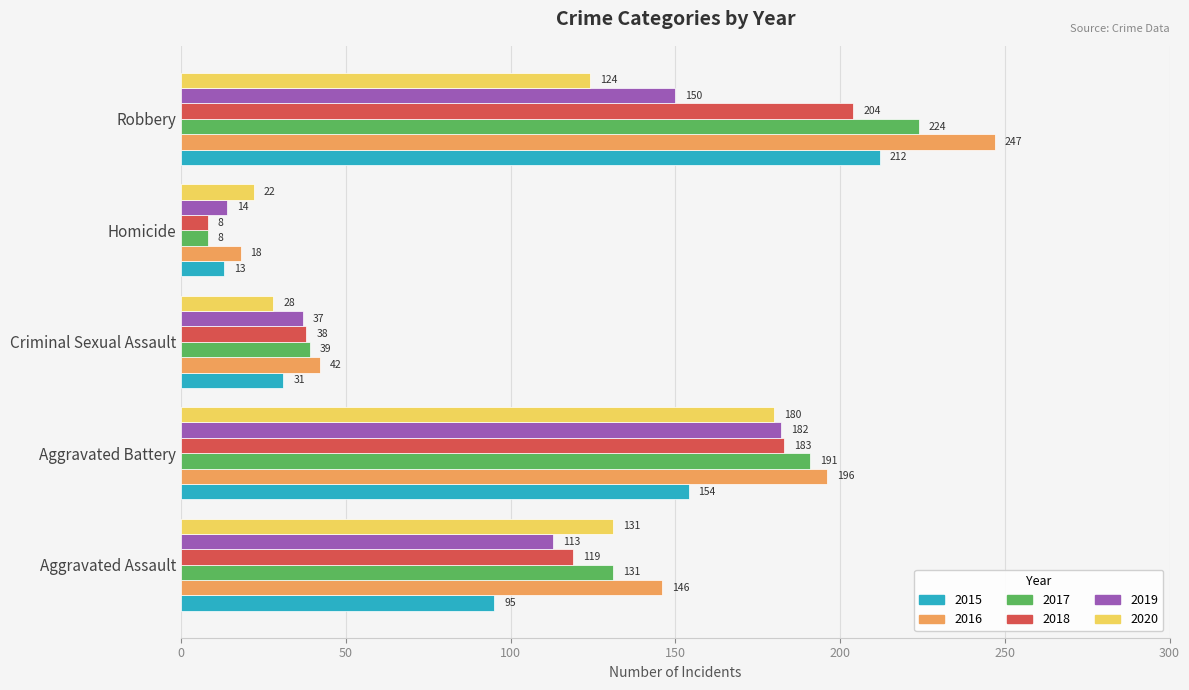

The 2018 series shows 119 at Aggravated Assault. True or false?

True